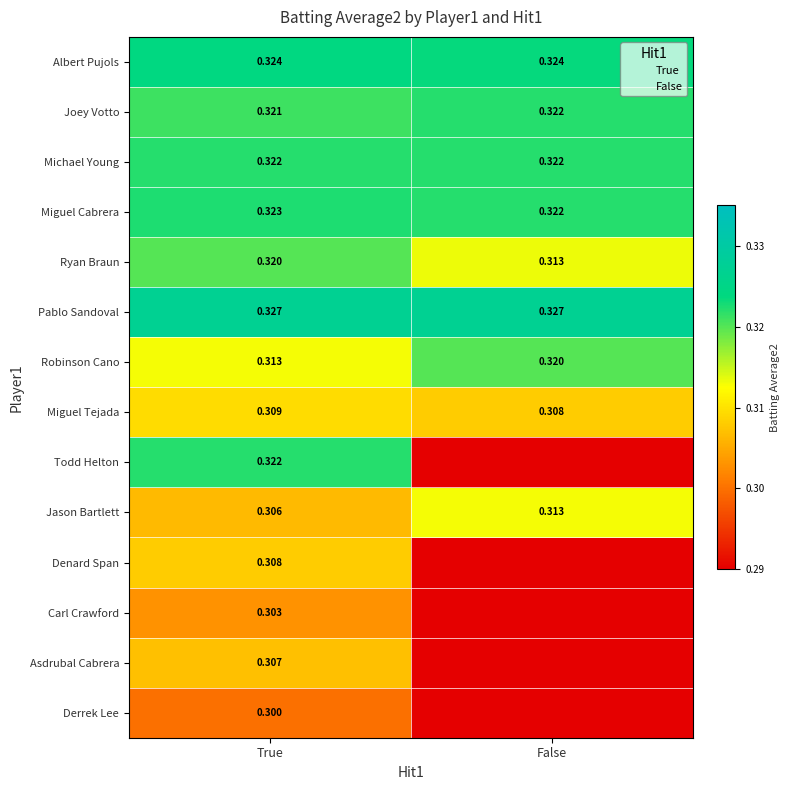

Rank the categories by Robinson Cano value from lowest to highest.

True, False